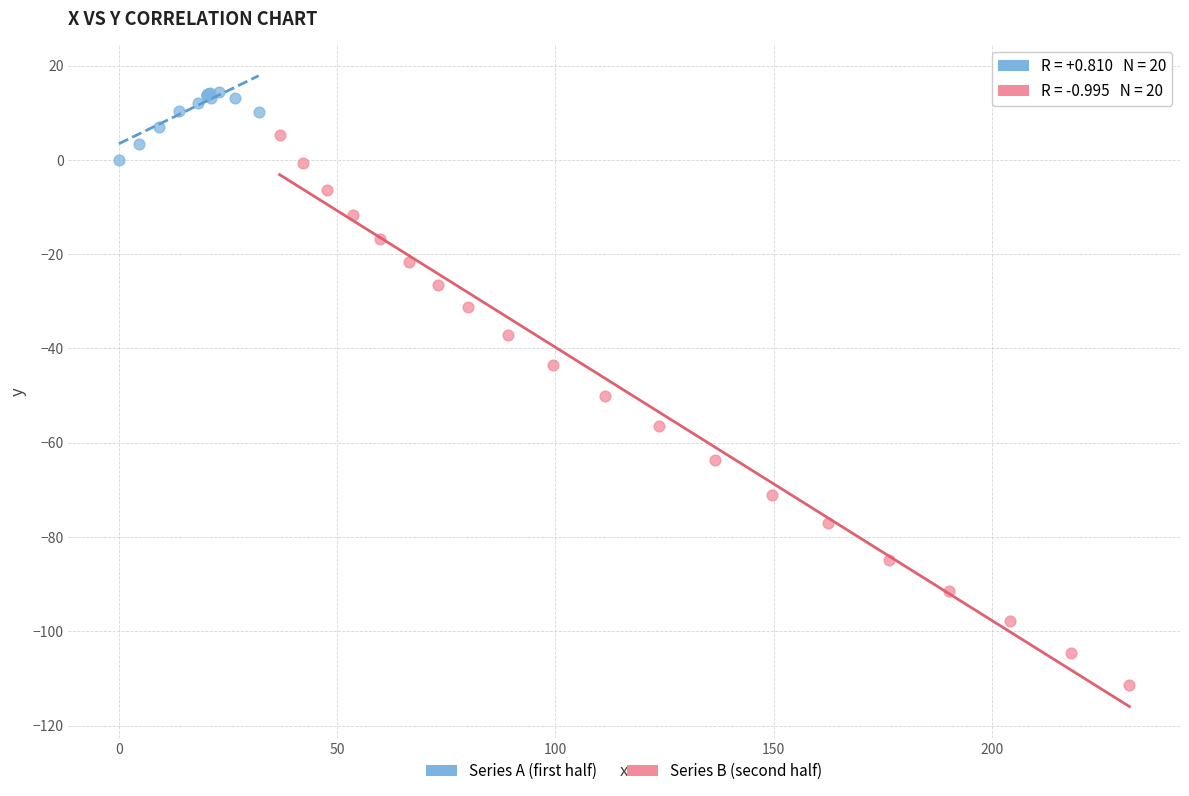

Which series contains the lowest Y value?

Series B (second half)